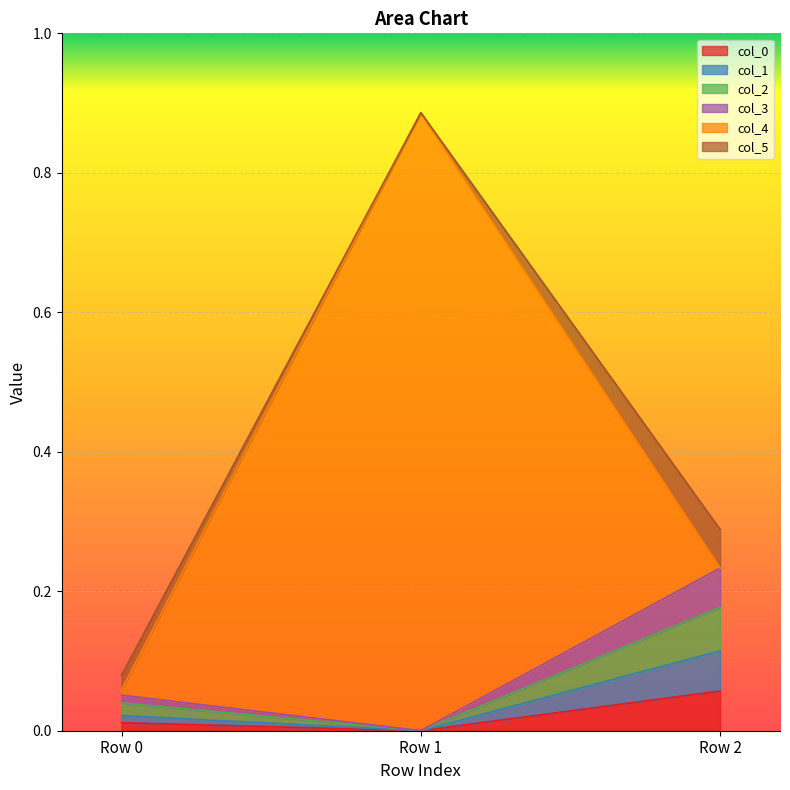

How many data points does each series have?

3